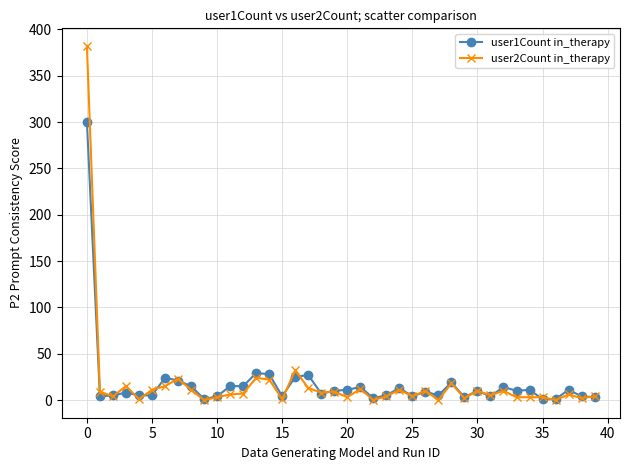

Which series has the largest range (max minus min)?

user2Count in_therapy